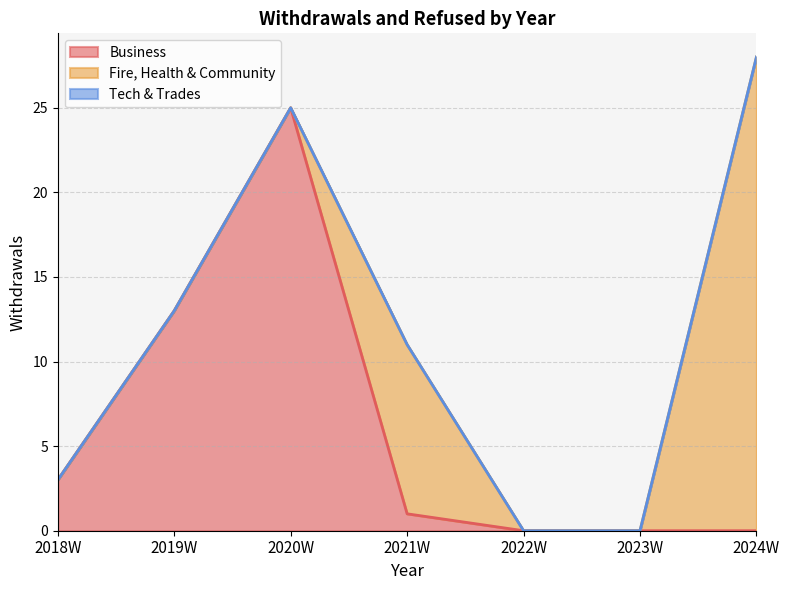

What is the label of the 5th point from the right?

2020W